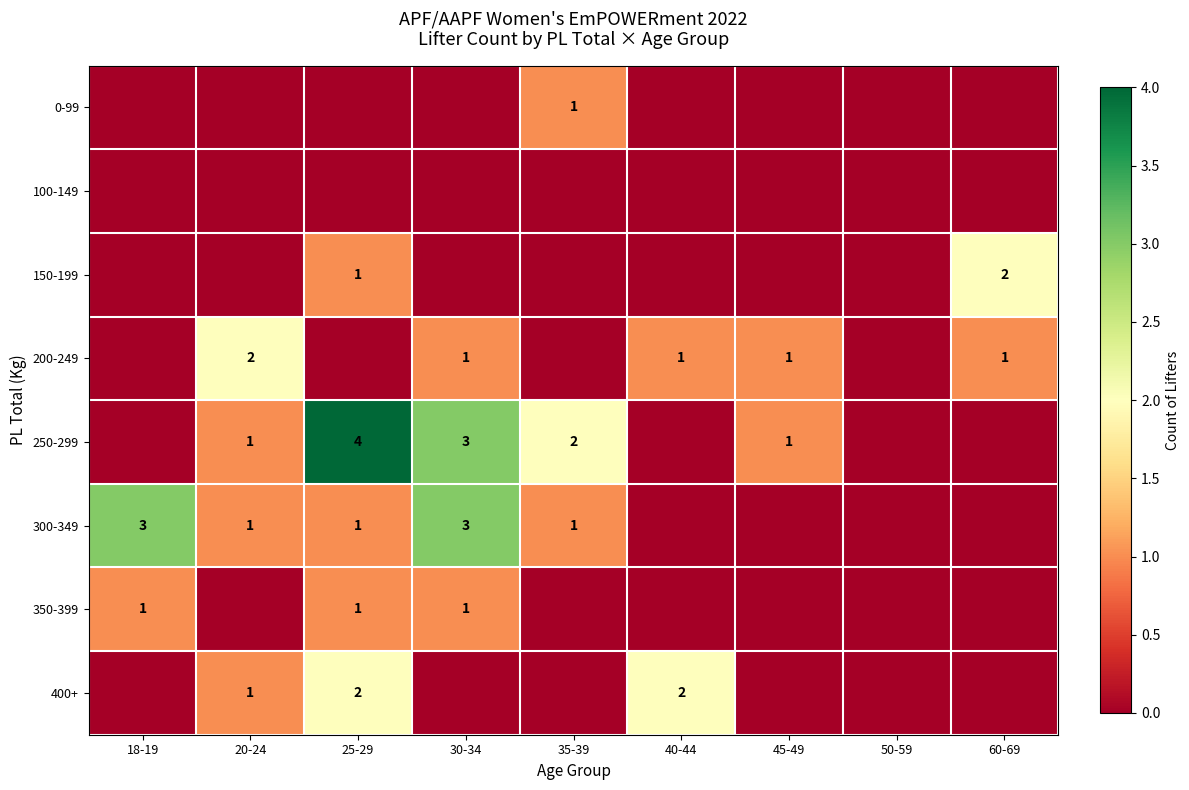

What is the difference between the highest and lowest values at 45-49?

1